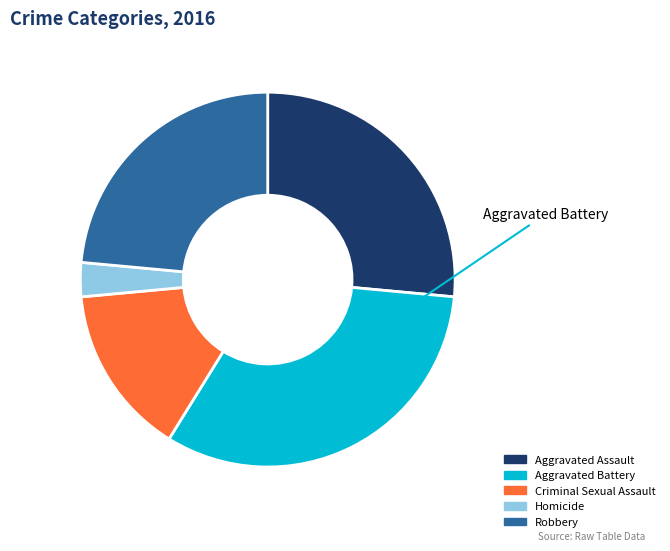

Is there a majority slice in this chart?

No